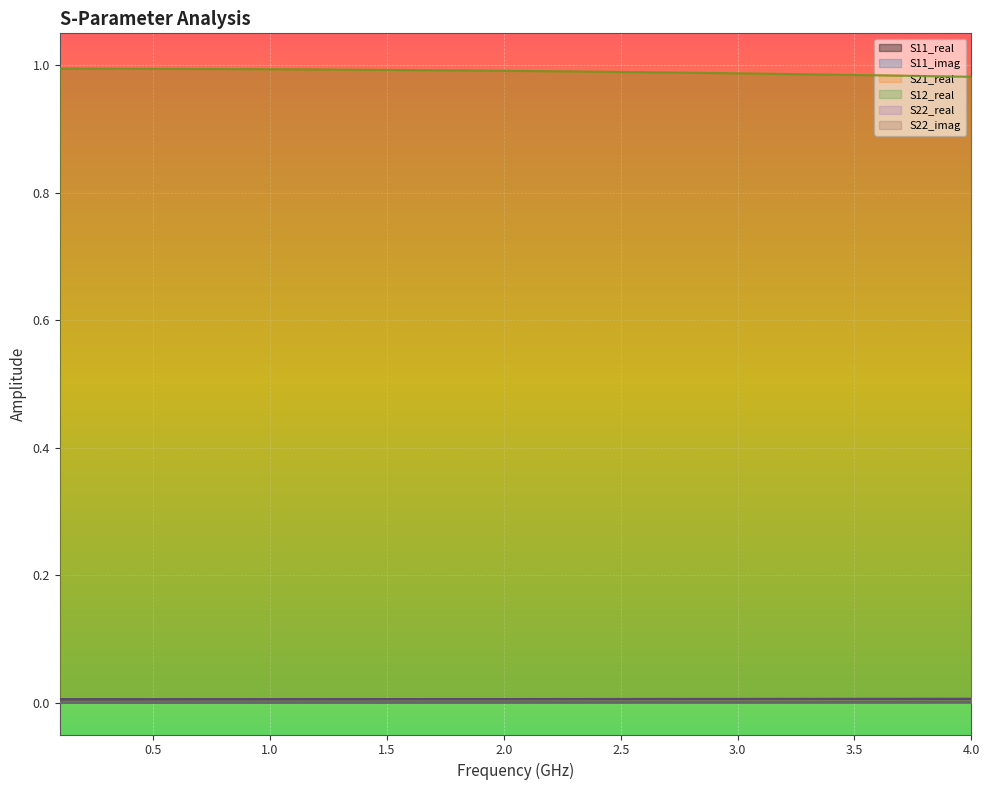

Which series has the largest range (max minus min)?

S21_real